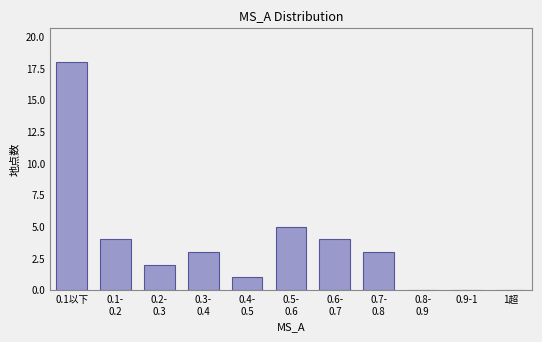

What is the maximum value shown in the chart?

18